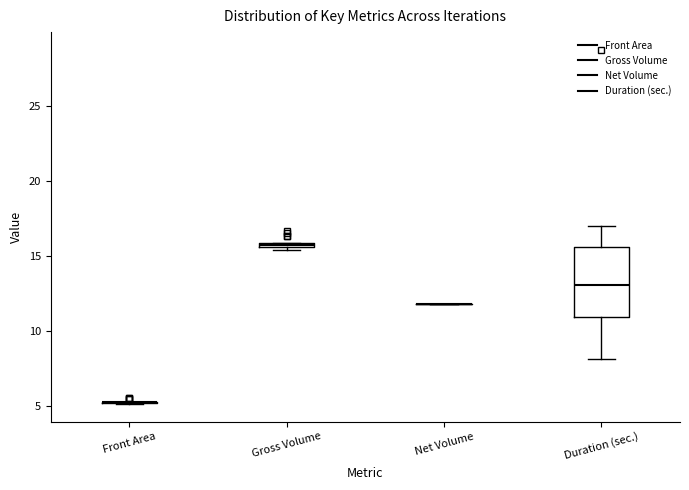

Where is the lower edge of the box for Gross Volume on the y-axis? The values are not printed on the chart, so give them approximately, as read against the axis.

15.5